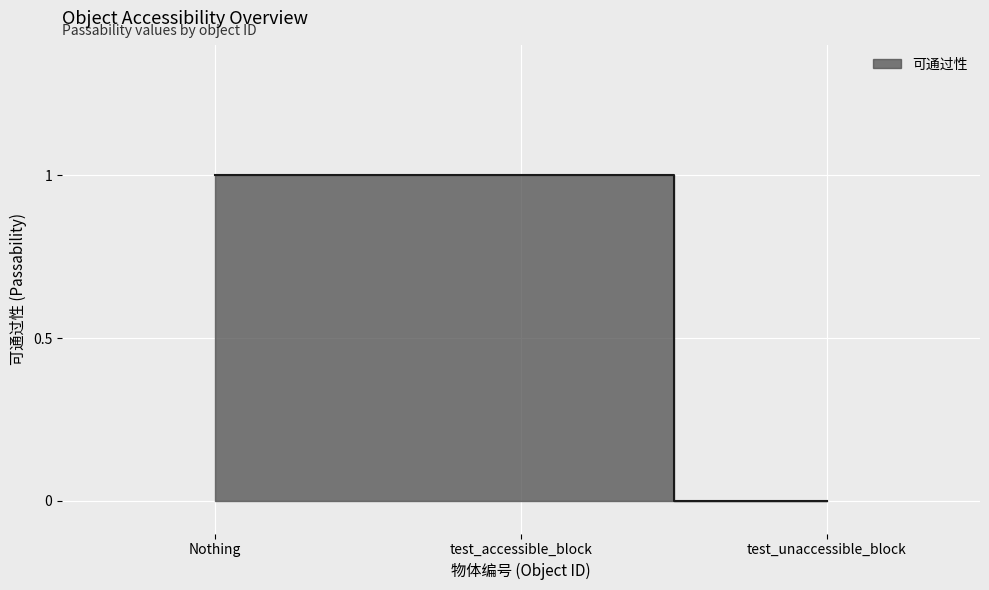

Reading left to right, what are all the values shown in this chart?

1	1	0